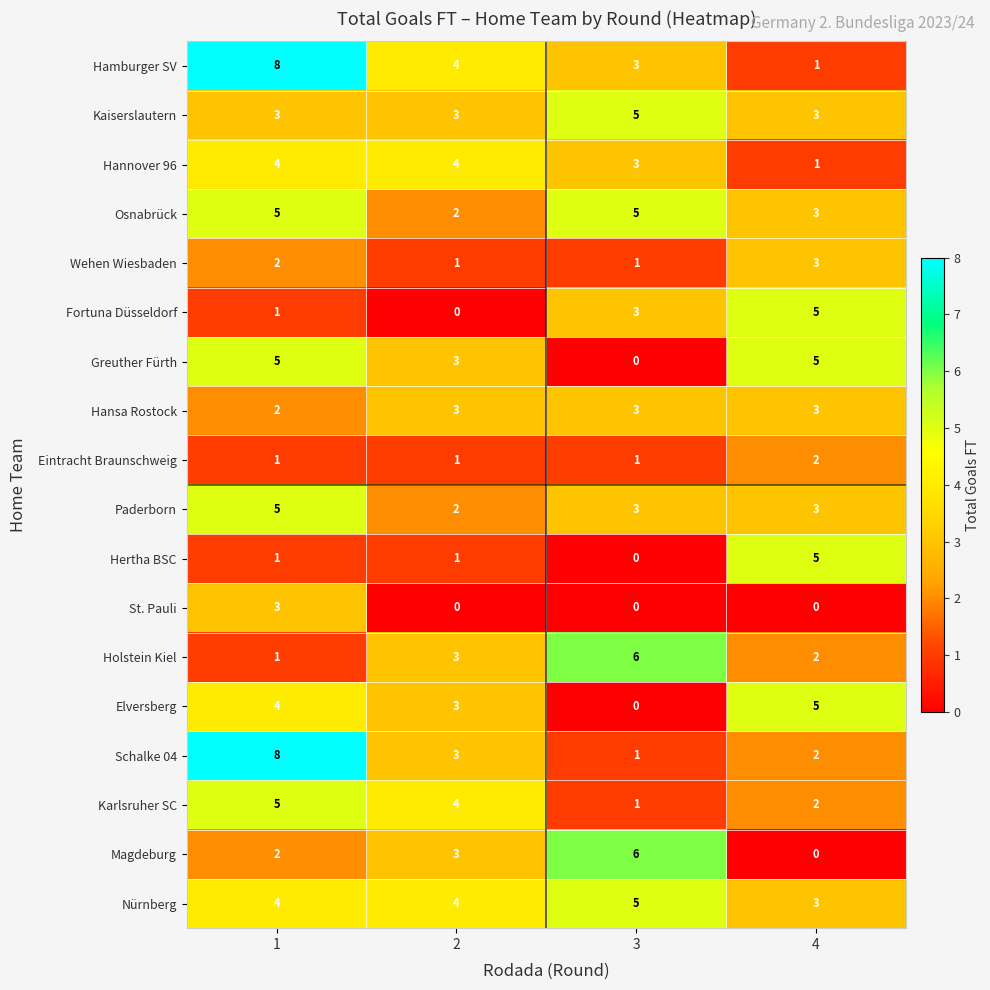

What is the sum of the Hertha BSC values at 3 and 4?

5